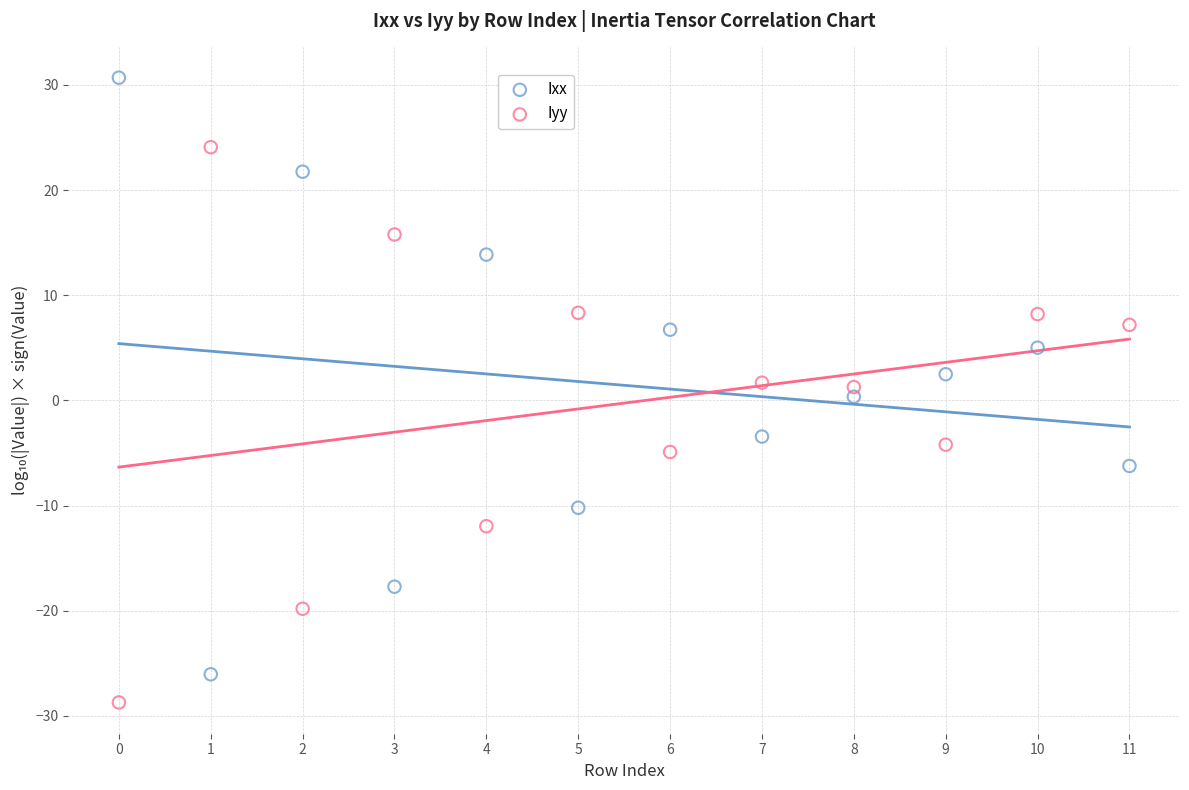

Which series reaches the minimum Y coordinate?

Iyy